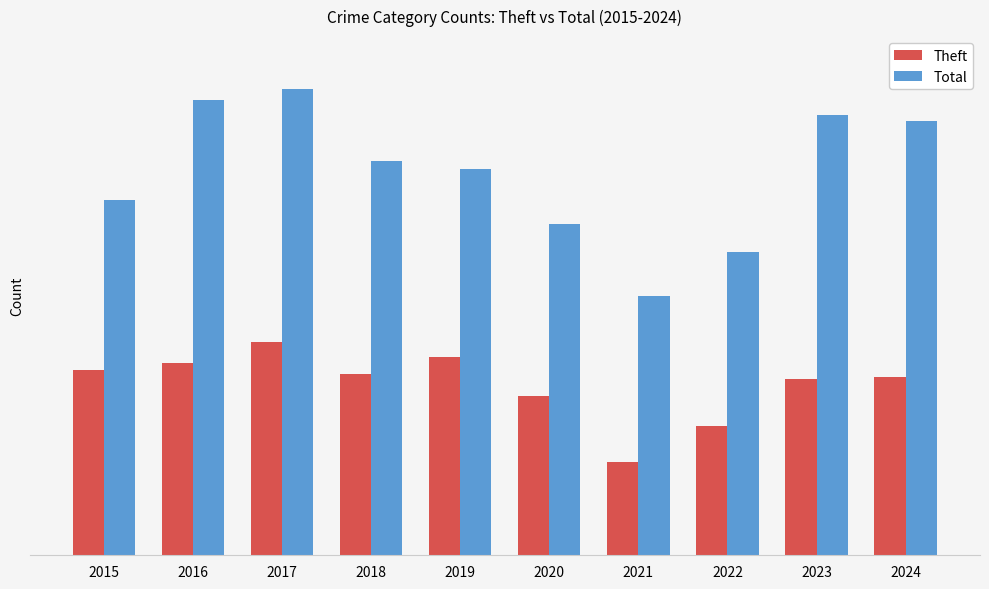

What are all the series names shown in the legend?

Theft, Total